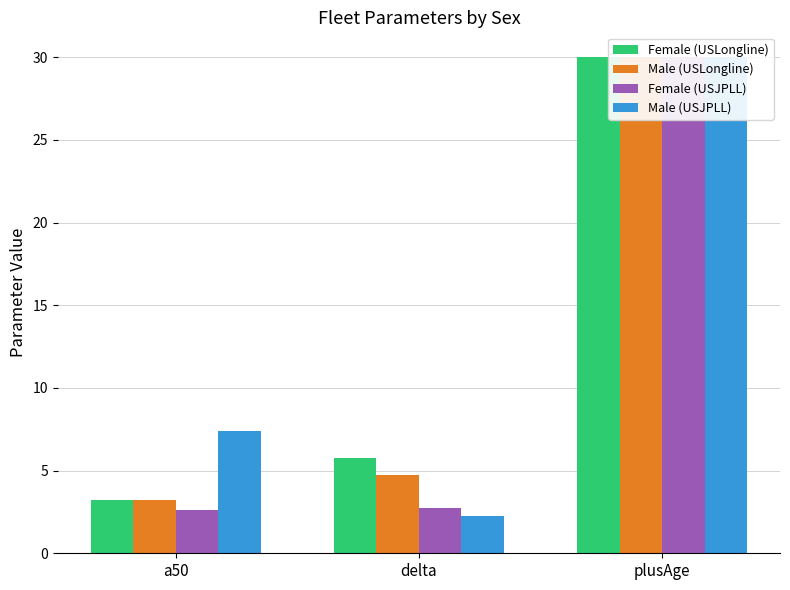

At which category is the sum across all series the highest?

plusAge